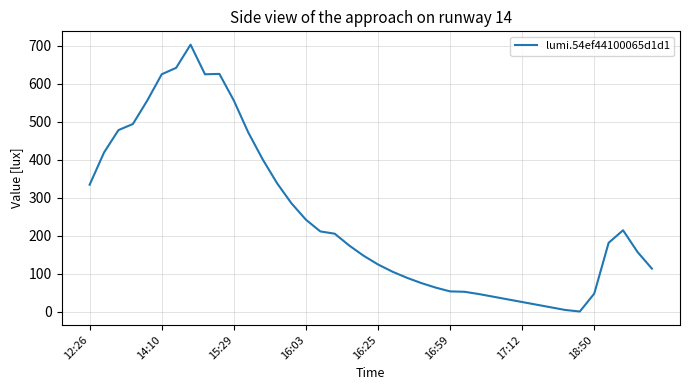

What is the maximum value shown in the chart?

703